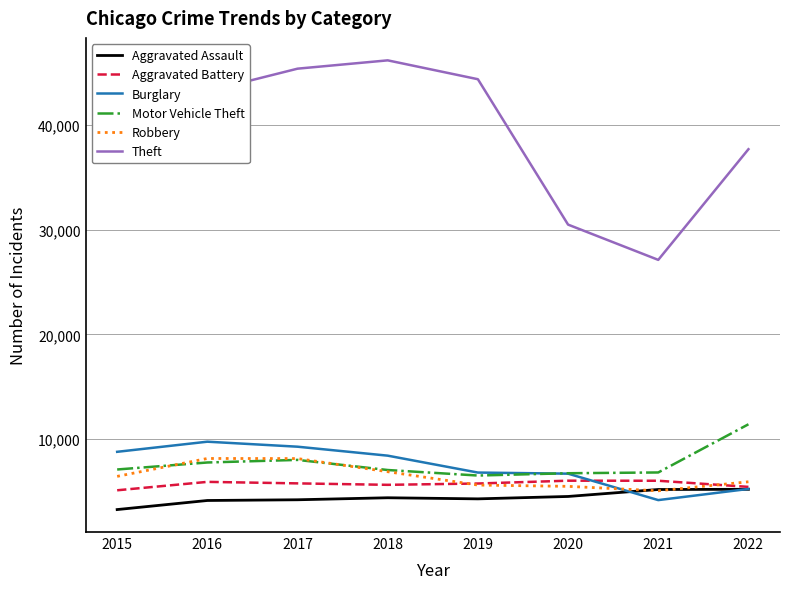

What value does the Aggravated Assault series have at 2015?

3242